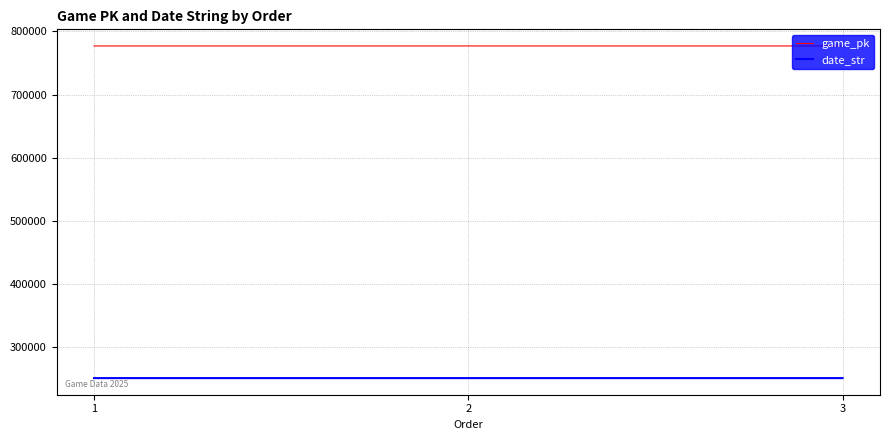

How many categories are shown in the chart?

3